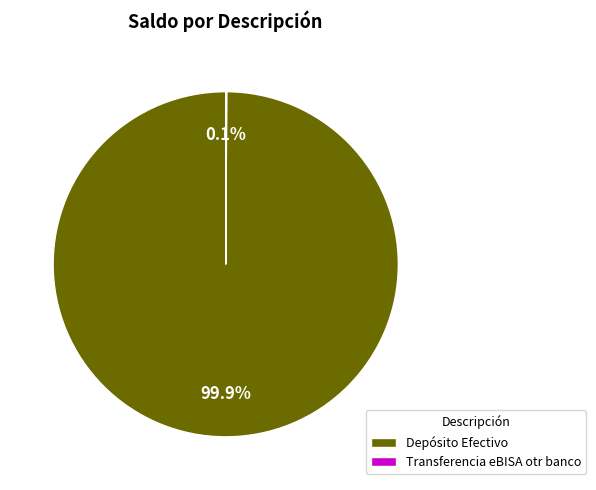

Which category has the biggest portion of the pie?

Depósito Efectivo